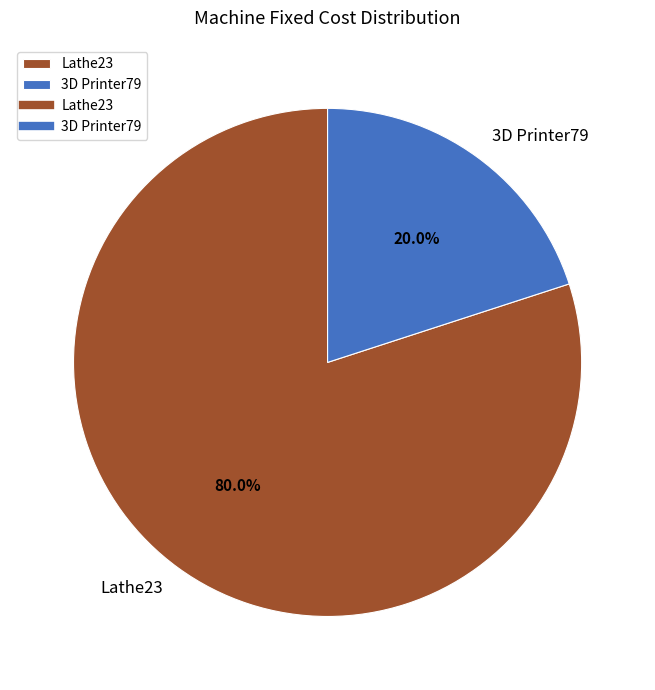

Count the number of slices in the pie.

2